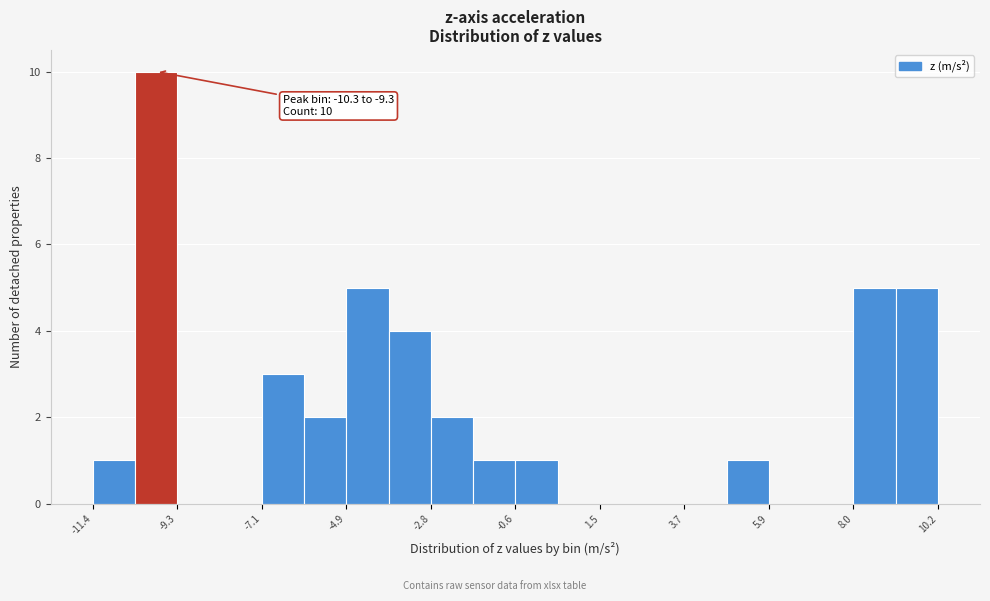

Read against the x-axis, roughly where is the centre of the tallest bar?

-10.0